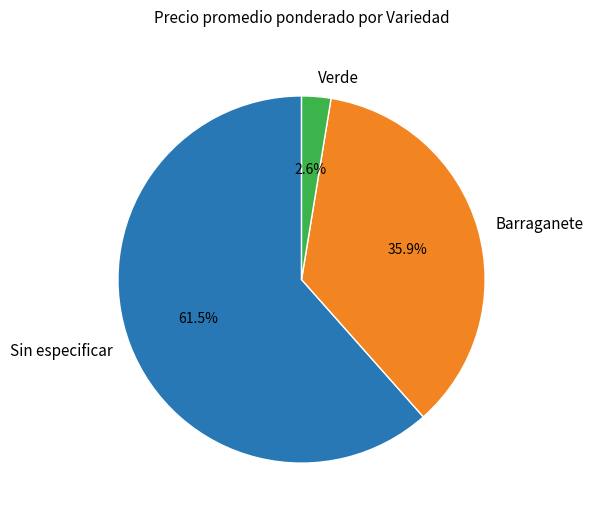

How much of the chart is everything except Barraganete?

64.1%